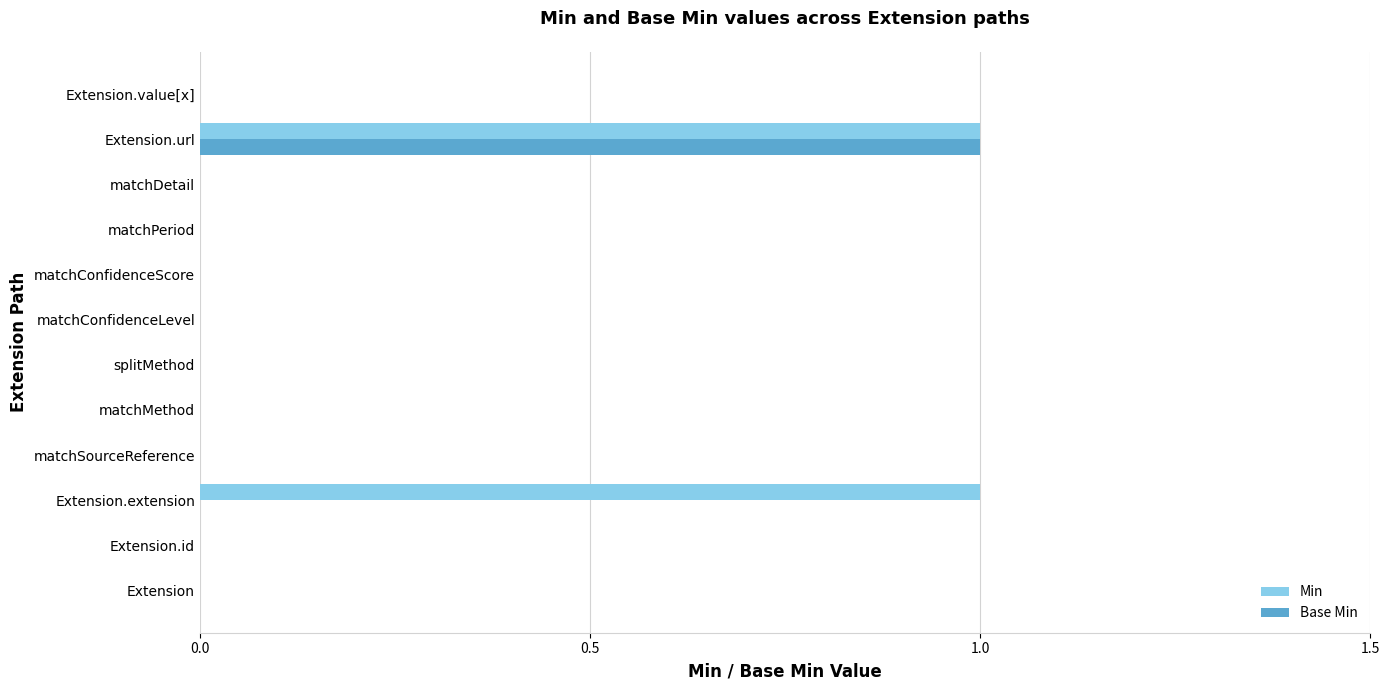

How many Base Min values are between 0 and 1?

12